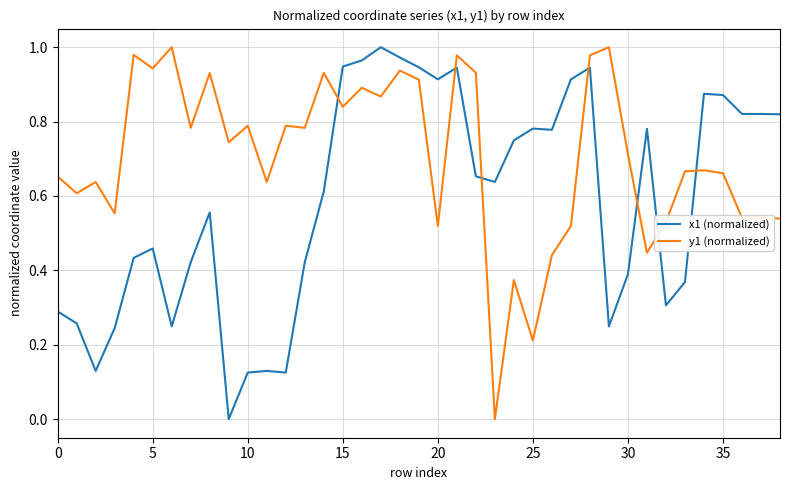

Rank the series by their average value, from highest to lowest.

y1 (normalized), x1 (normalized)